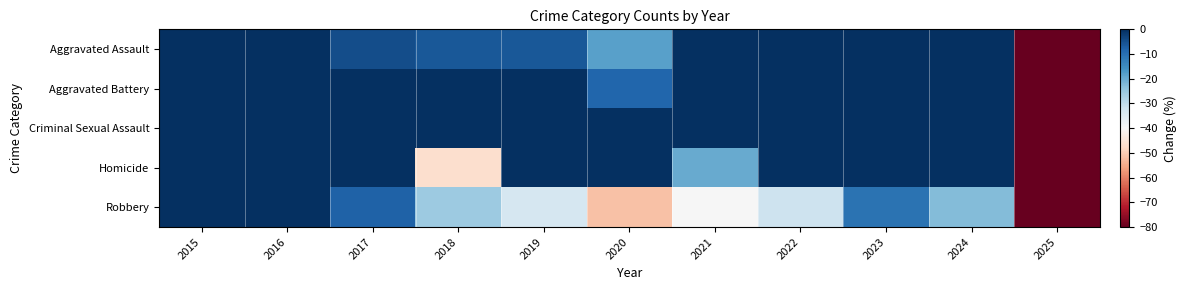

Which series has the largest total across all categories?

Criminal Sexual Assault